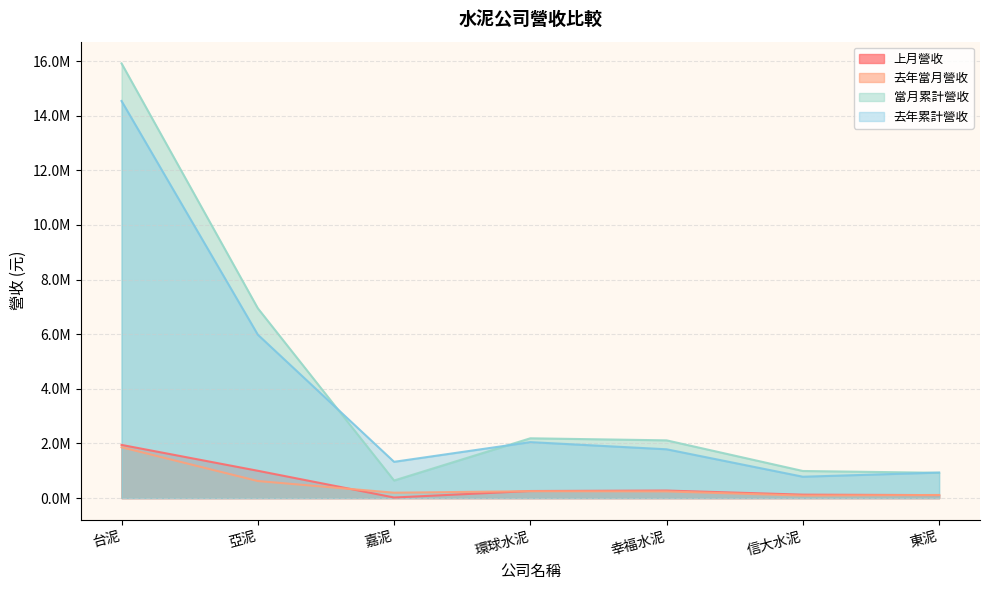

Where is the first local minimum for 當月累計營收?

嘉泥